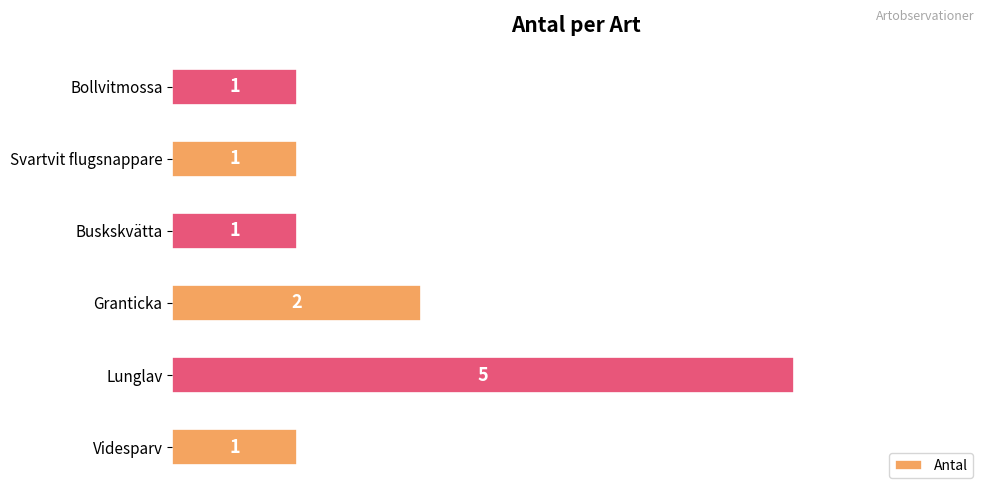

Reading top to bottom, what are all the values shown in this chart?

1	1	1	2	5	1